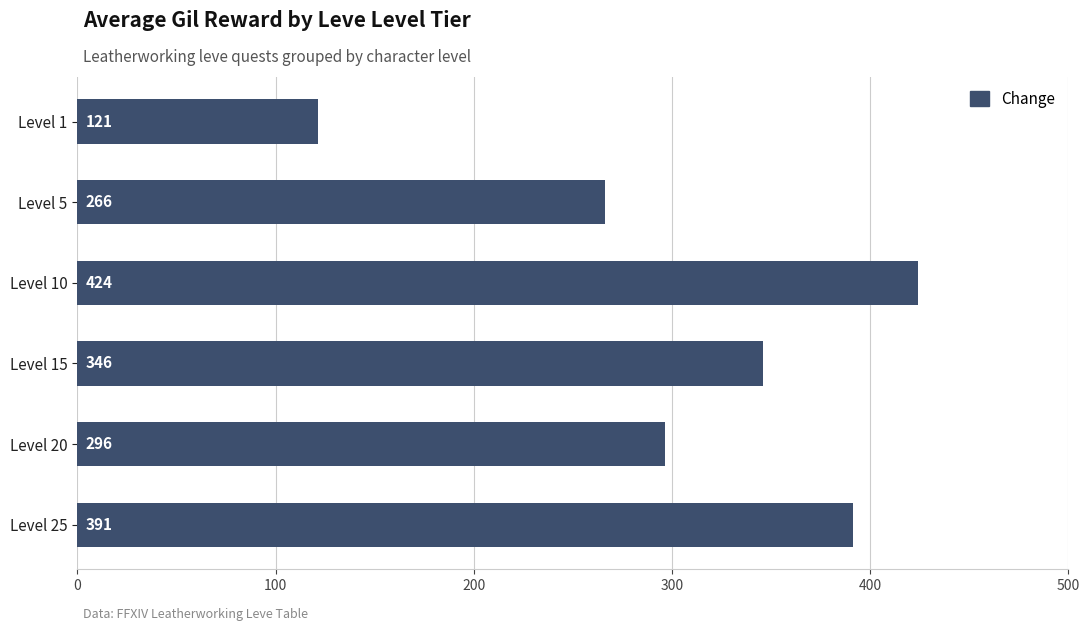

Approximately how many times larger is the value at Level 5 compared to Level 1?

2.2